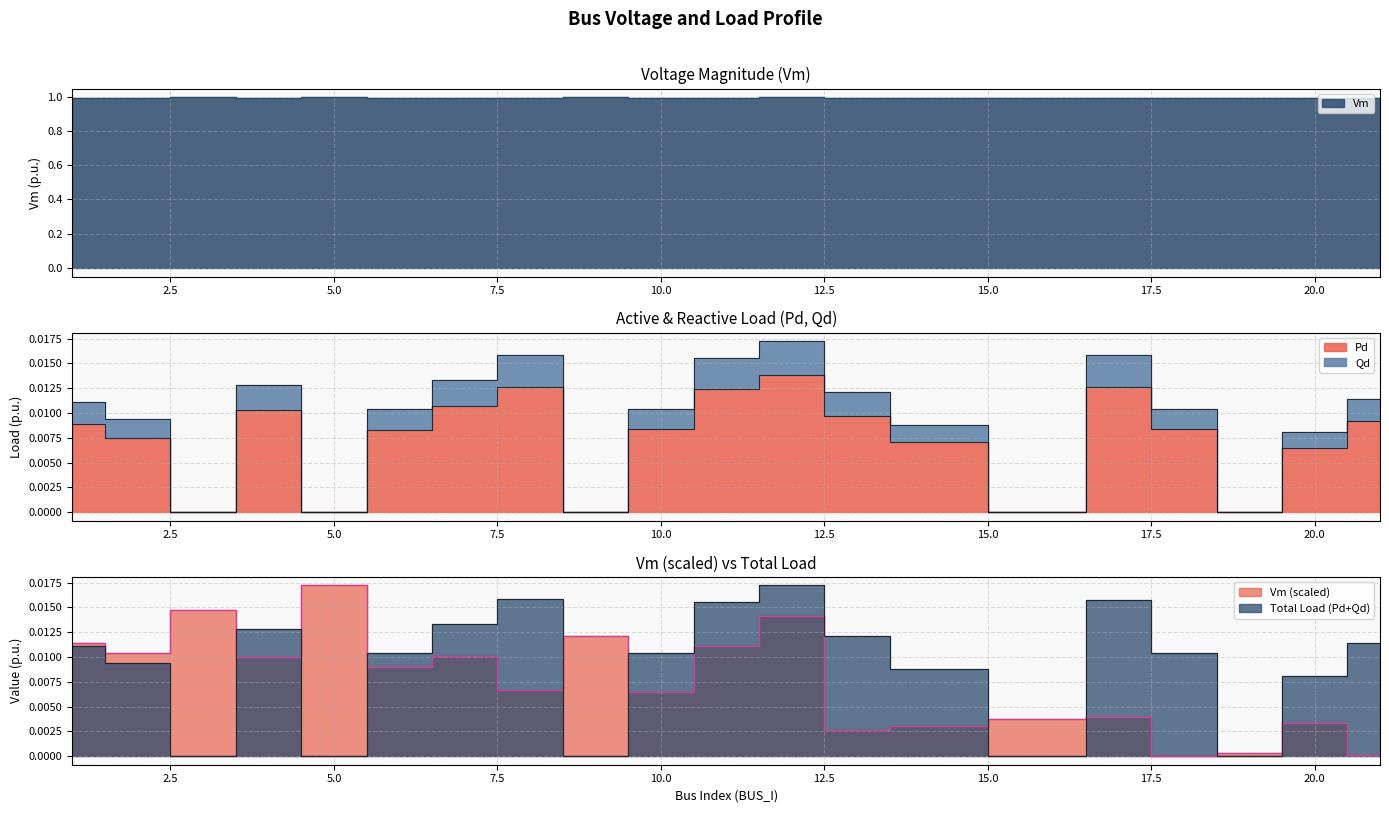

How many interior local peaks does the Pd series have?

4